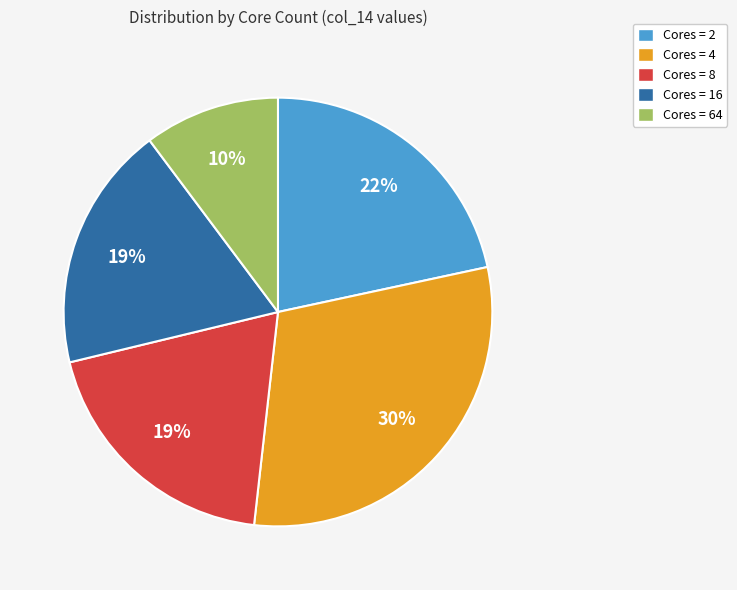

Combined, do Cores = 2 and Cores = 64 account for over 50%?

No